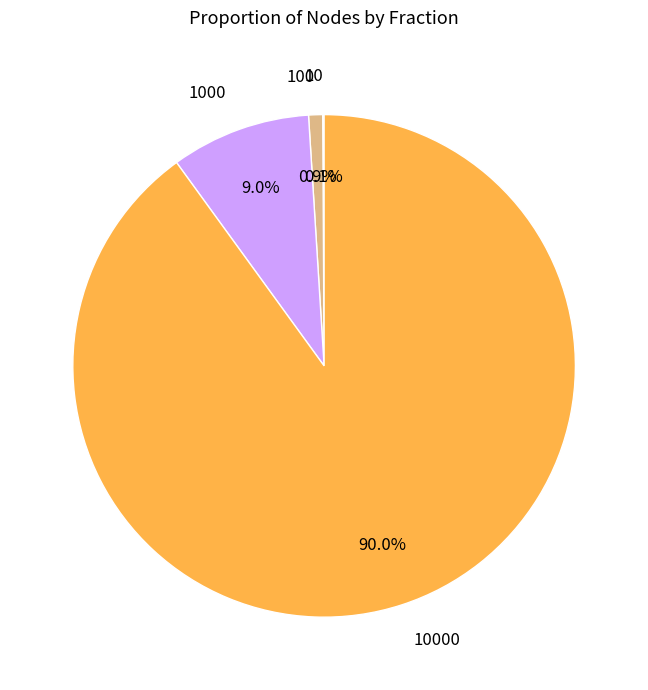

Is there a majority slice in this chart?

Yes